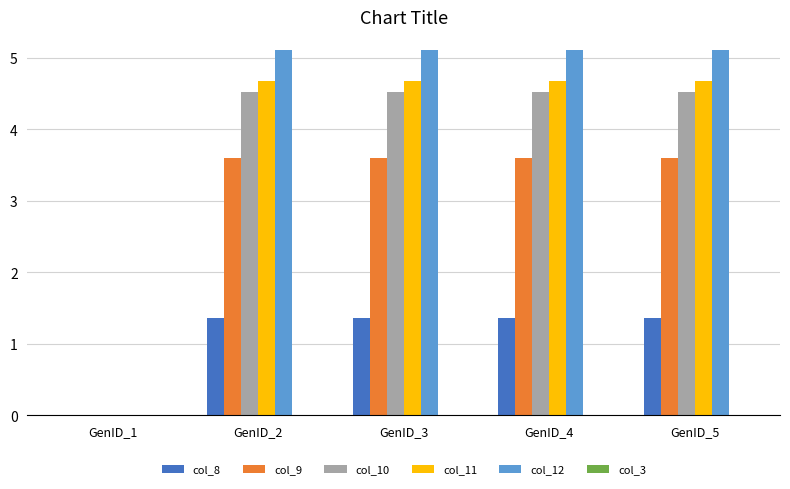

Which series has the largest total across all categories?

col_12